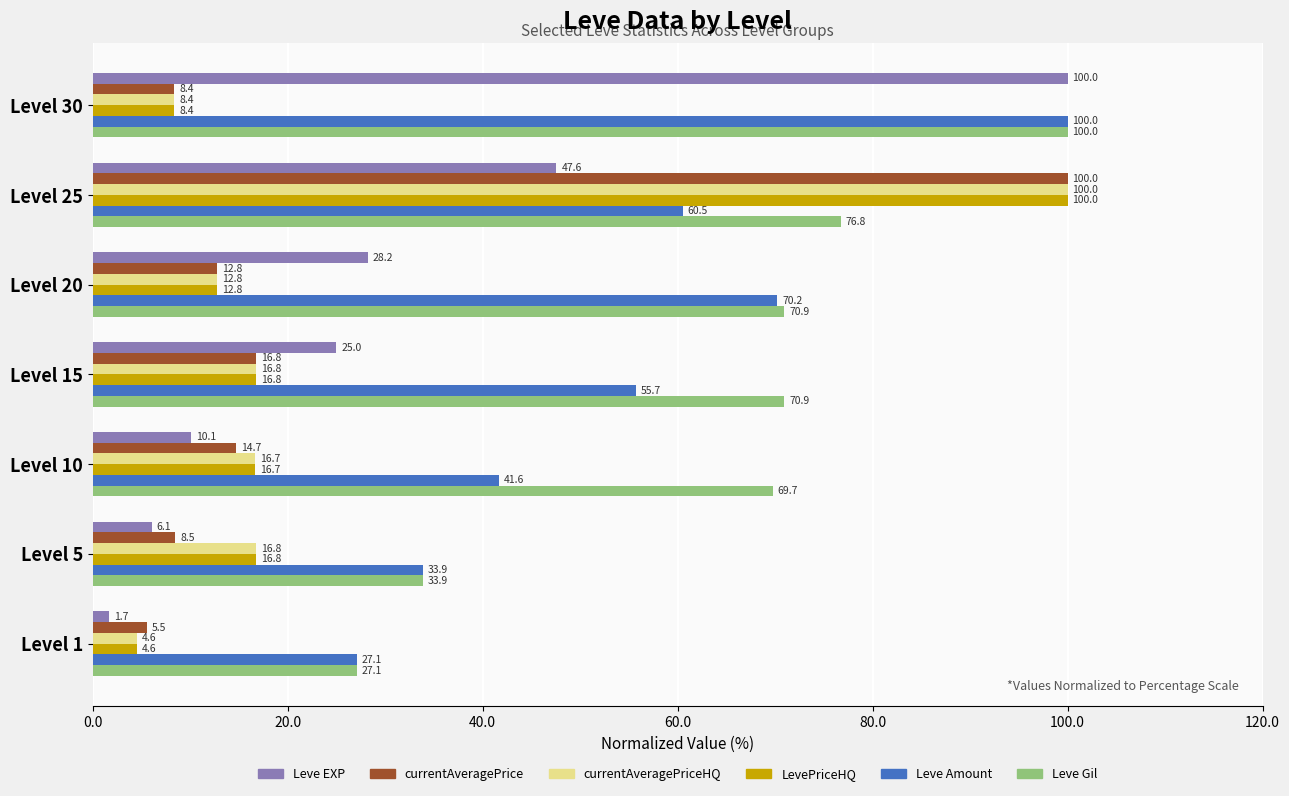

Count the number of data series in this chart.

6